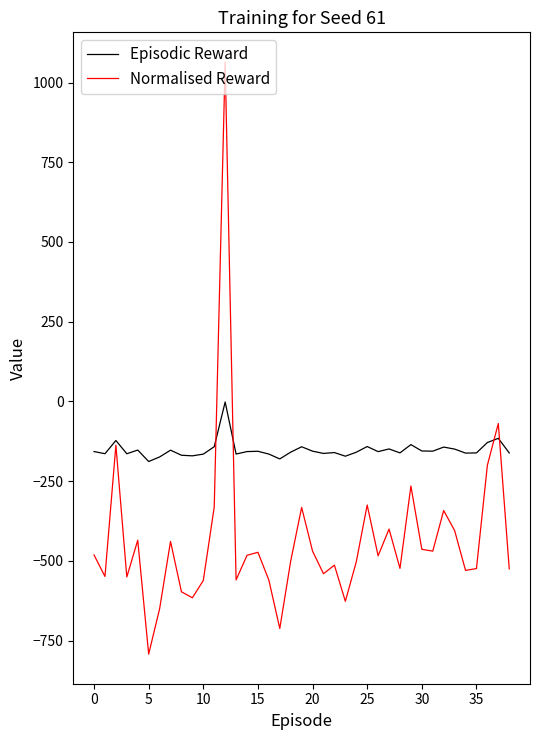

What is the minimum value shown in the chart?

-792.3